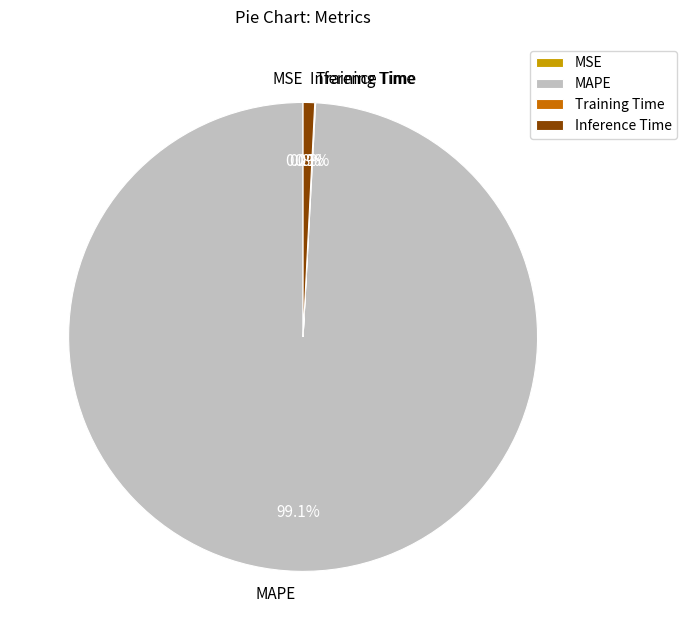

To the nearest percent, what is the average slice percentage?

25%